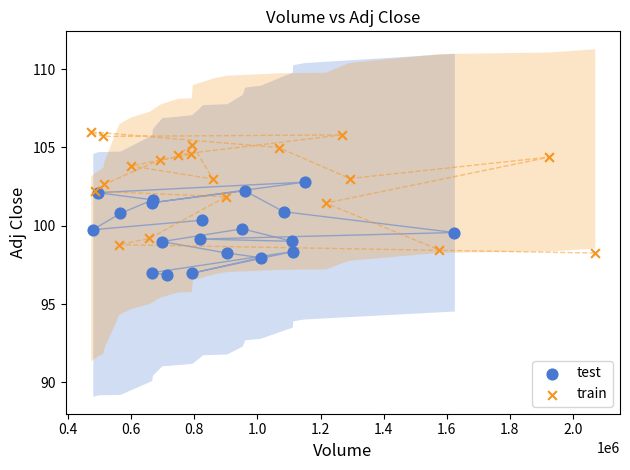

Which series has the largest Y range (max minus min)?

train